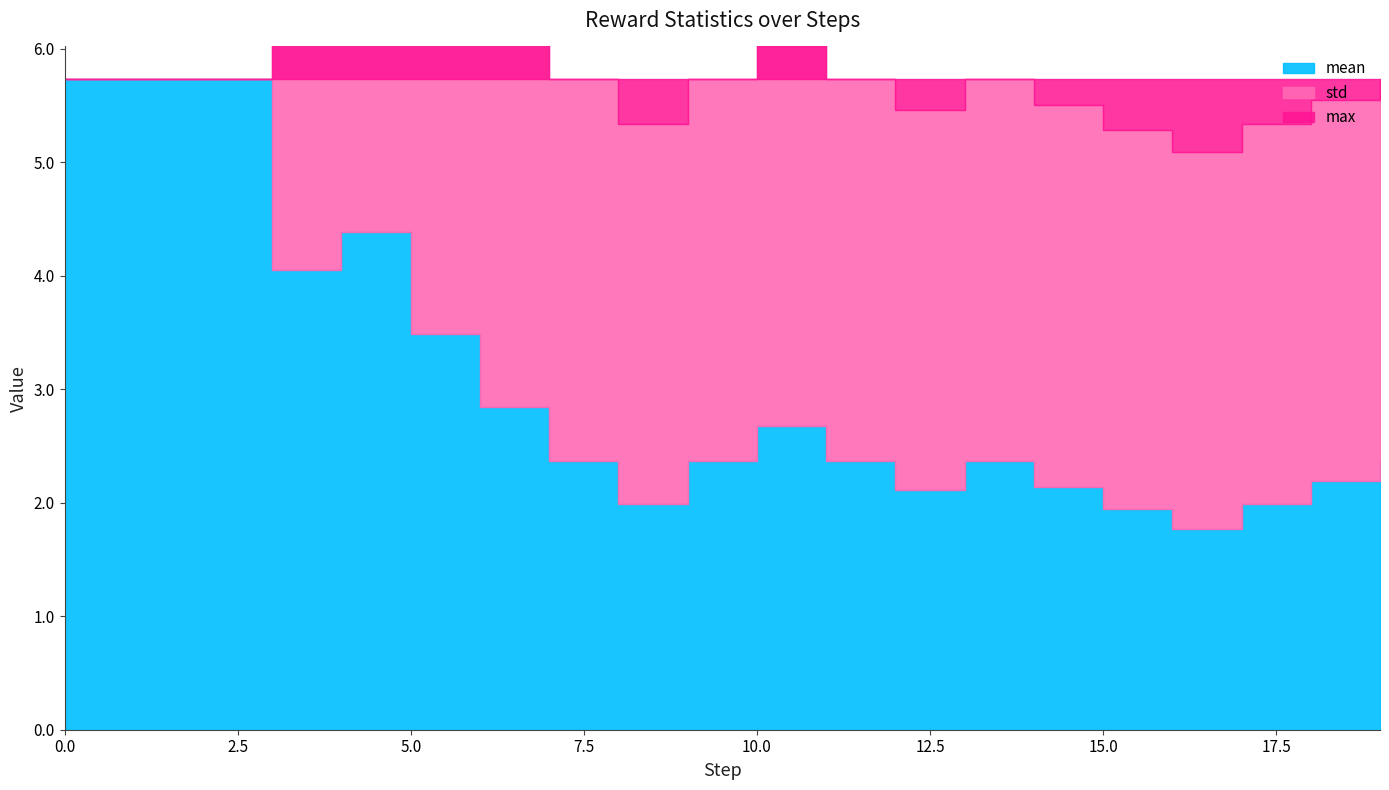

What is the average value of the std series?

2.8